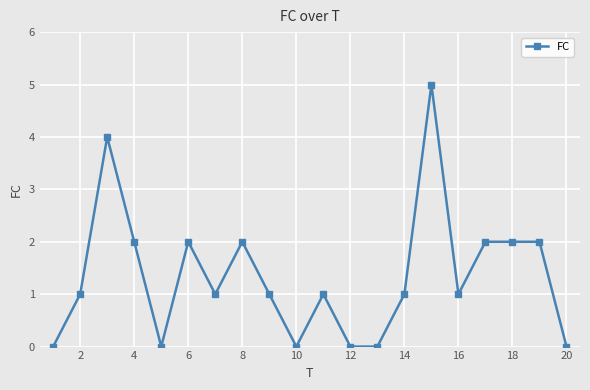

True or false: there are more than 1 points higher than both neighbors.

True